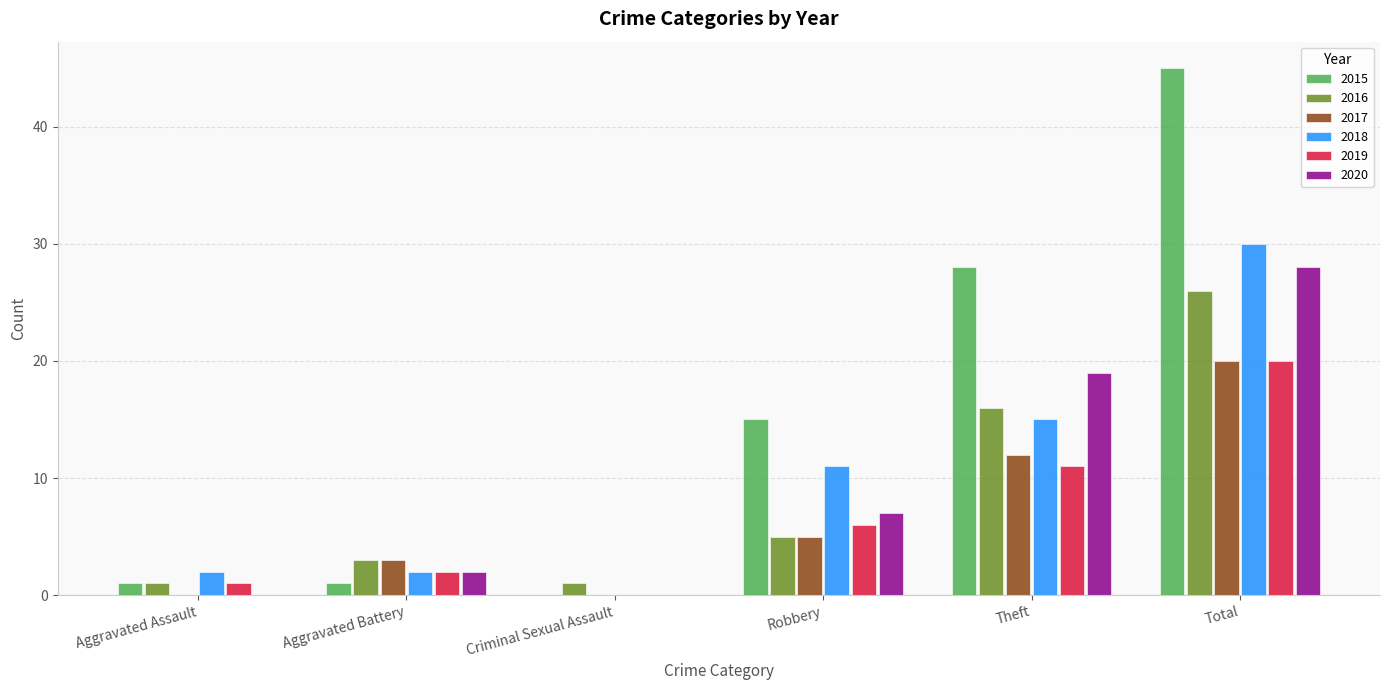

The 2015 series shows 0 at Criminal Sexual Assault. True or false?

True